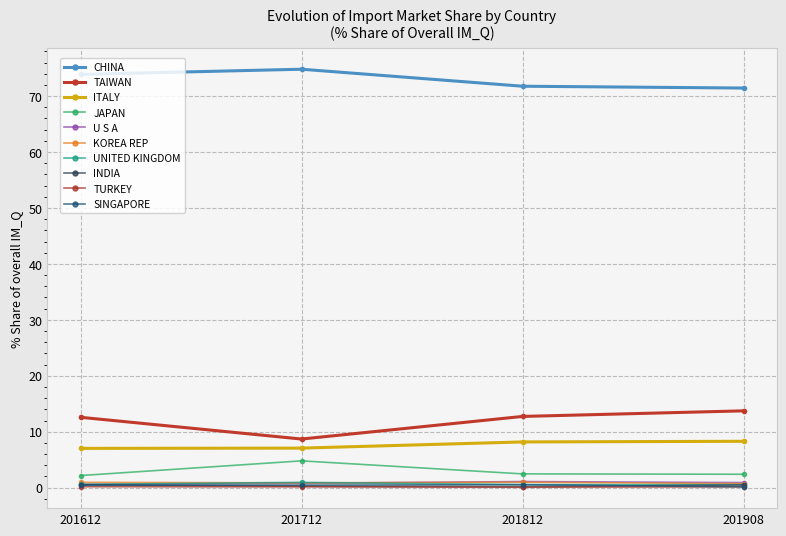

What is the maximum value shown in the chart?

74.8